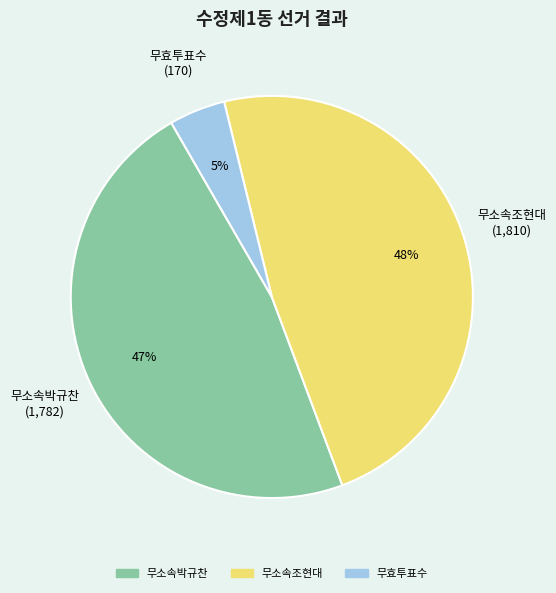

Does 무효투표수 account for over 50% of the chart?

No